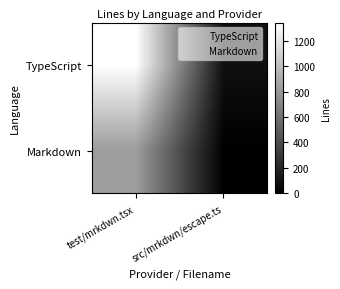

What is the total value across all series at src/mrkdwn/escape.ts?

84